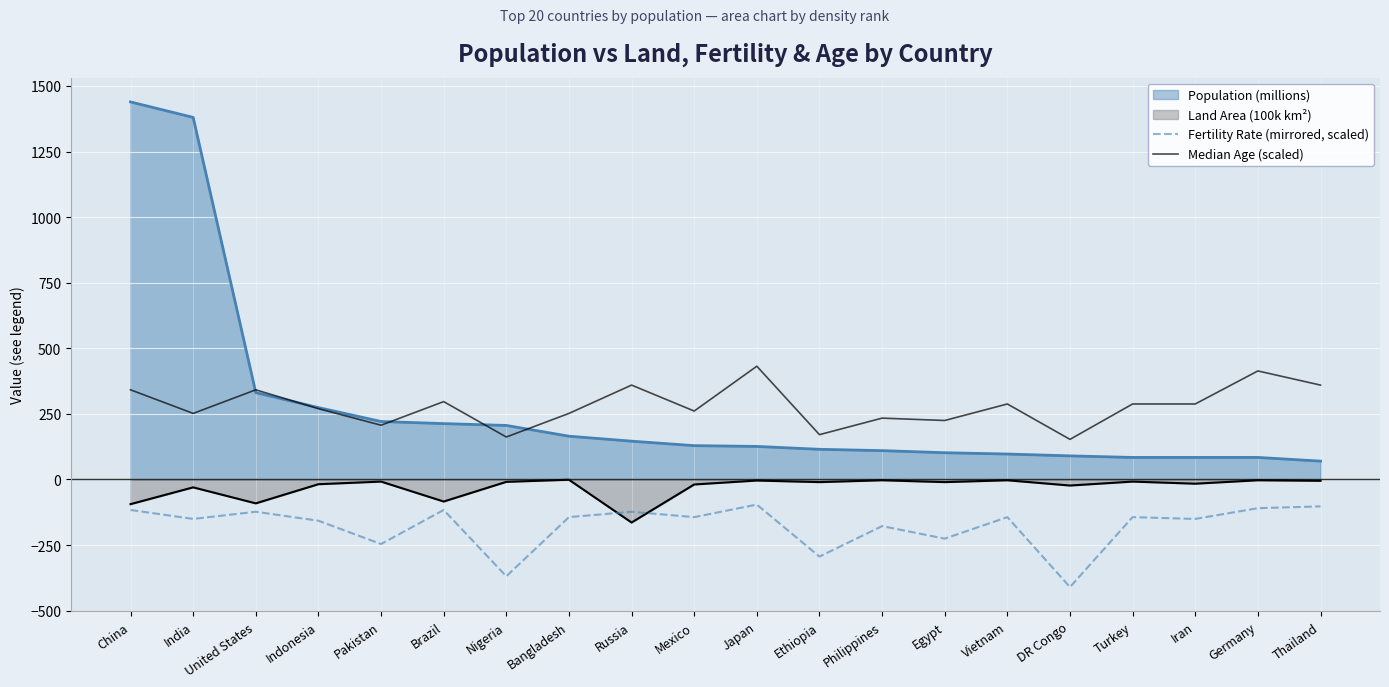

The Median Age (scaled) series shows 233.8 at Philippines. True or false?

True